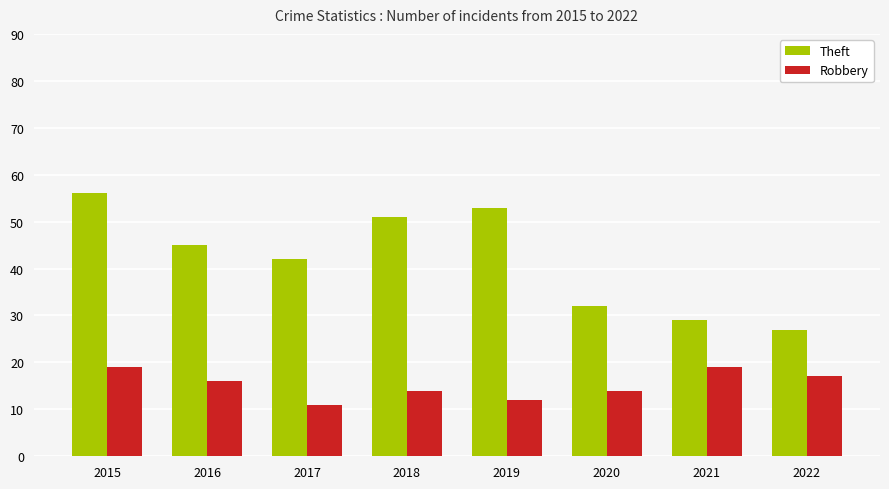

What is the average value of the Theft series?

42